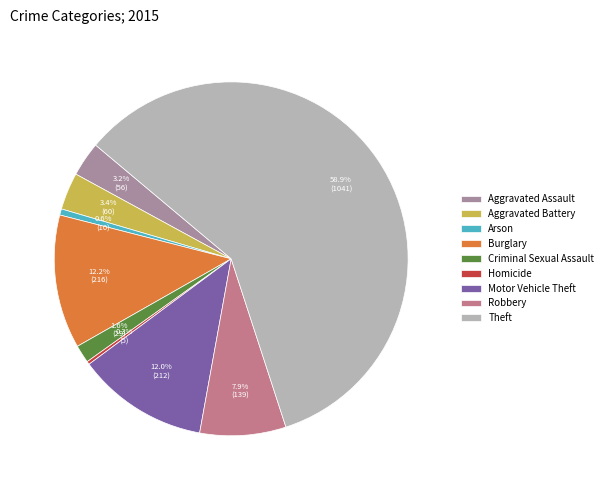

Between Burglary and Aggravated Assault, which is larger?

Burglary